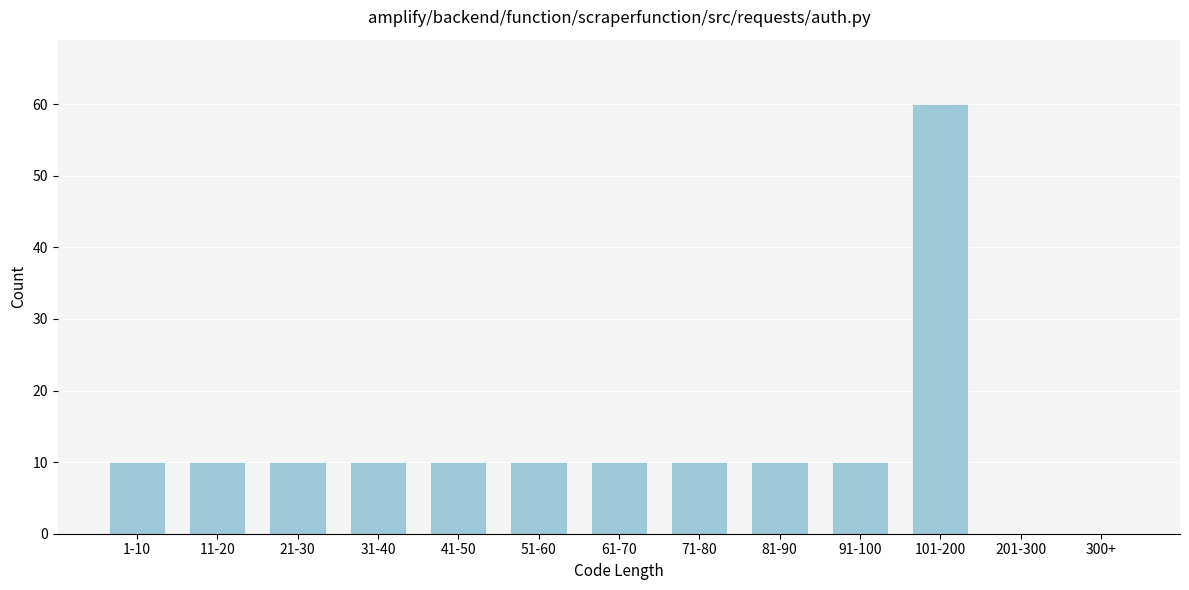

Reading left to right, extract all data points from this chart.

1-10=10	11-20=10	21-30=10	31-40=10	41-50=10	51-60=10	61-70=10	71-80=10	81-90=10	91-100=10	101-200=60	201-300=0	300+=0